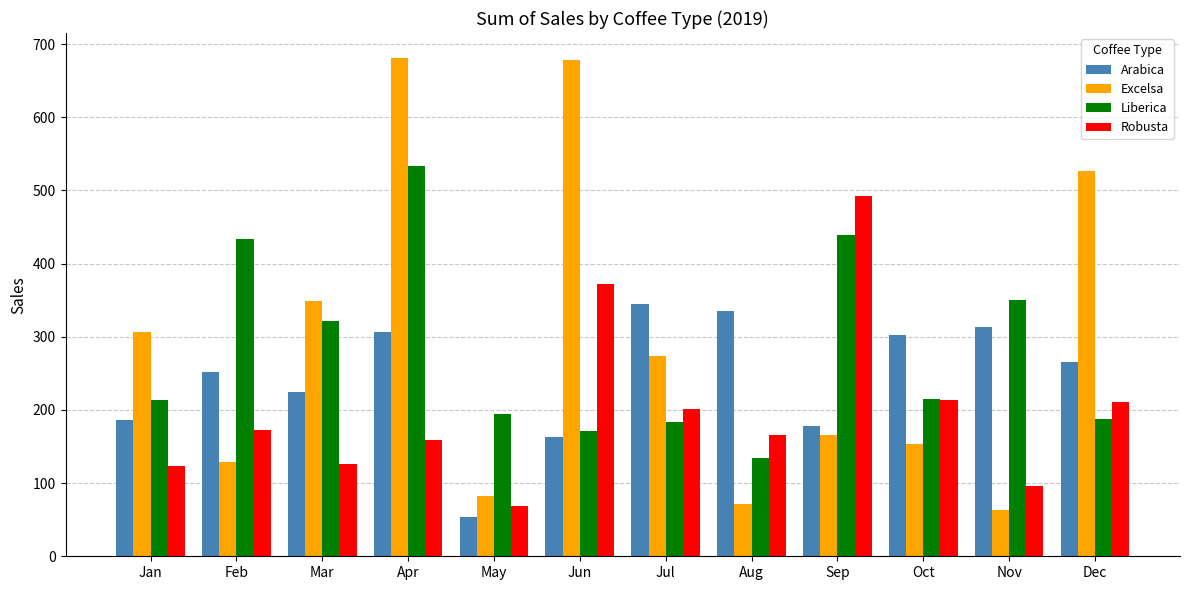

Rank the series at Feb from lowest to highest value.

Excelsa, Robusta, Arabica, Liberica